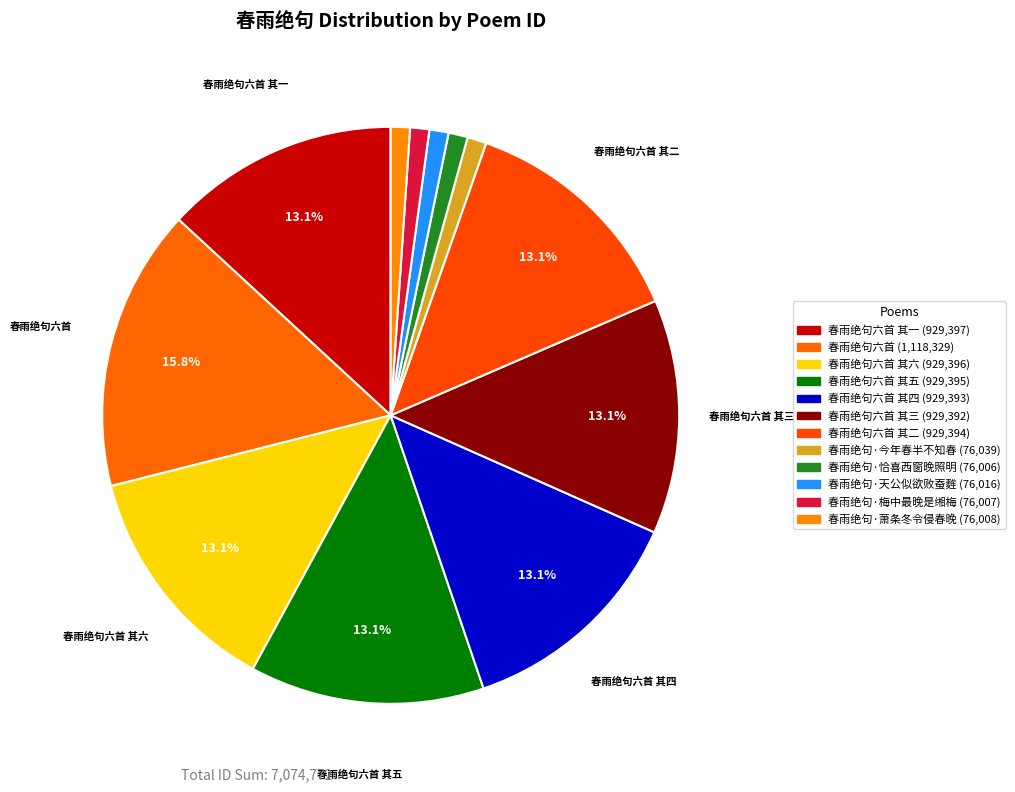

Count the number of slices in the pie.

12